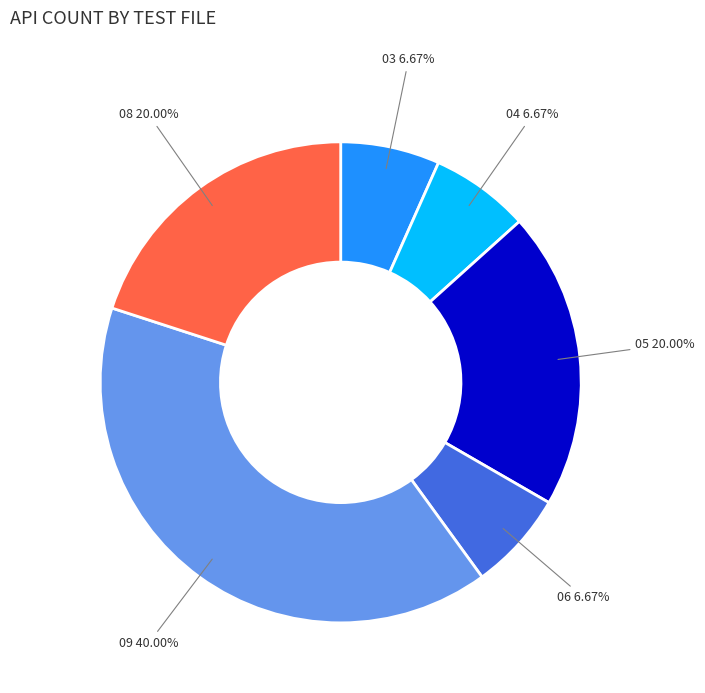

Is there any slice that represents more than half of the pie?

No